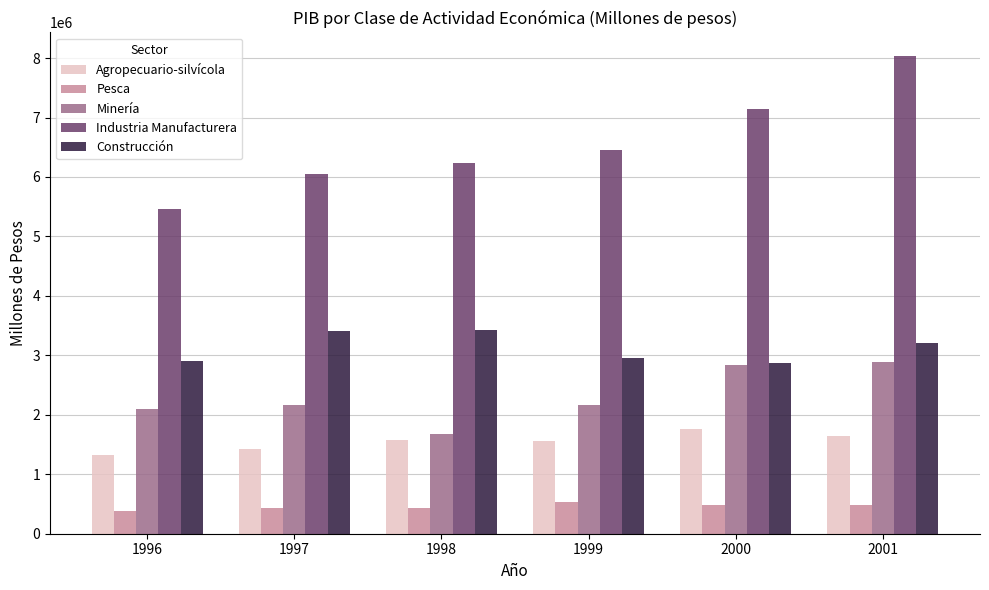

What is the spread (max minus min) of values at 2001?

7551361.7